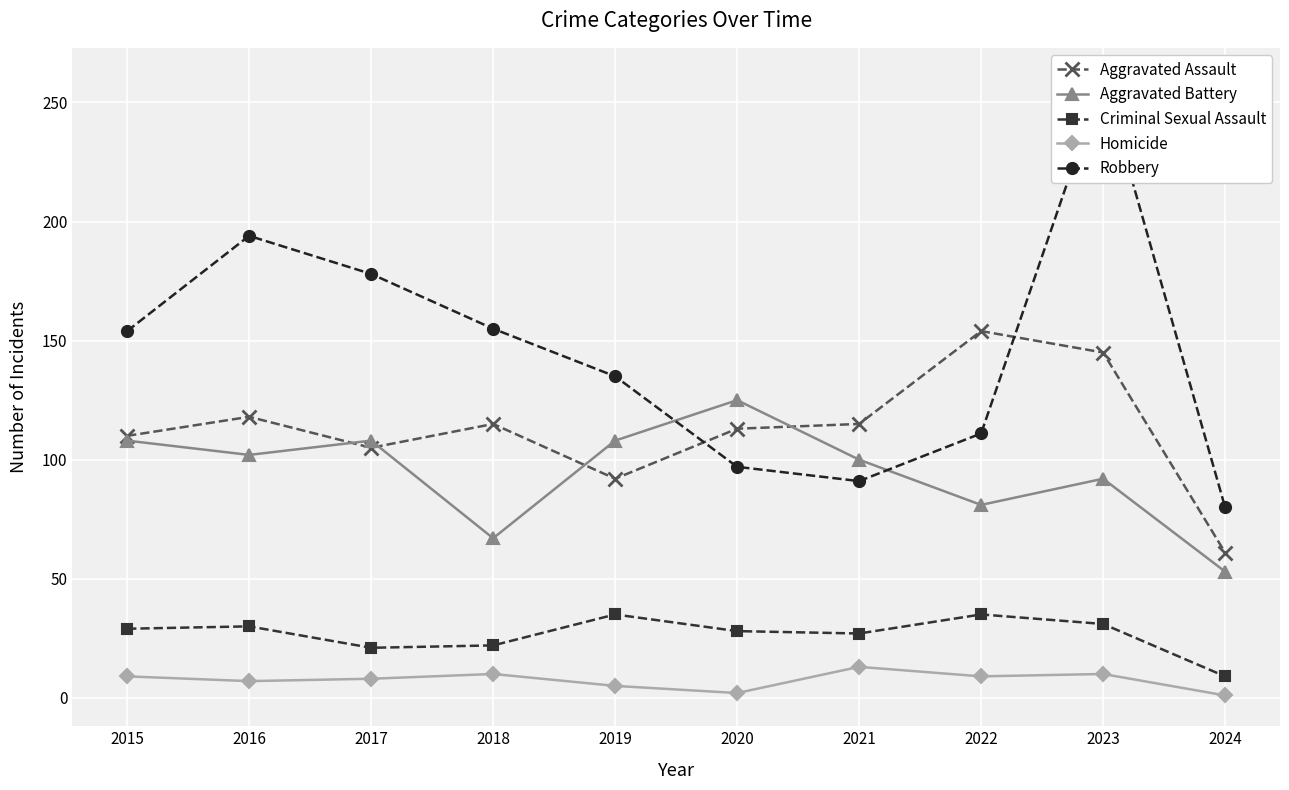

At which category does Robbery reach its first local peak?

2016